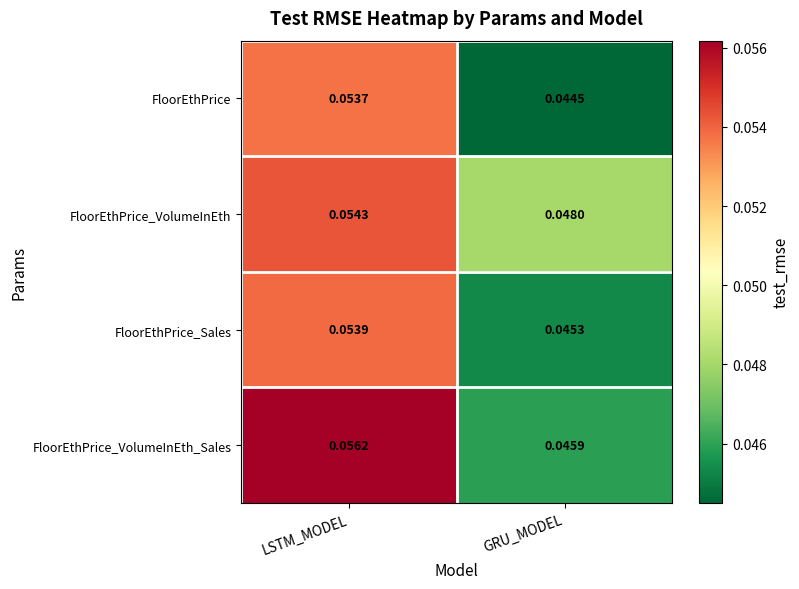

Which category has the lowest value across all series?

GRU_MODEL